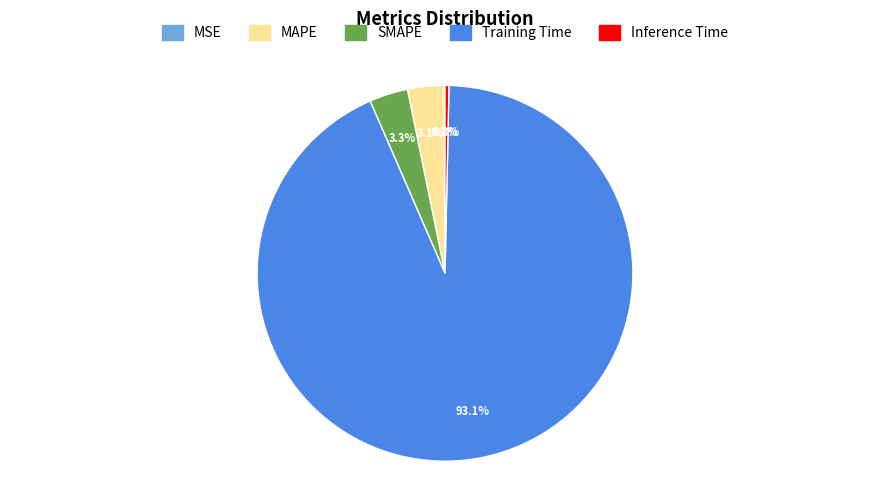

Is Training Time the majority of the pie?

Yes